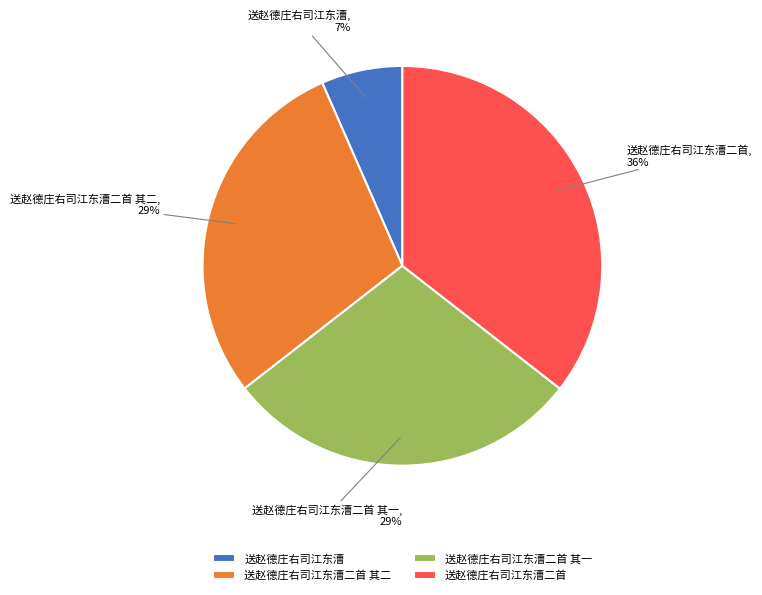

Is the sum of 送赵德庄右司江东漕二首 and 送赵德庄右司江东漕二首 其一 greater than half?

Yes